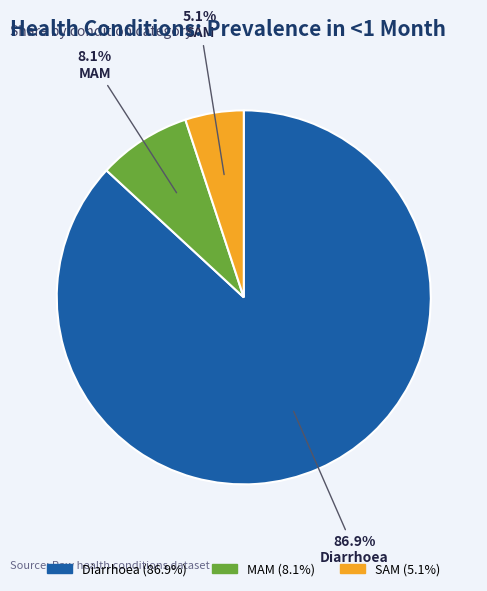

Is it true that SAM is 14% of the pie?

False